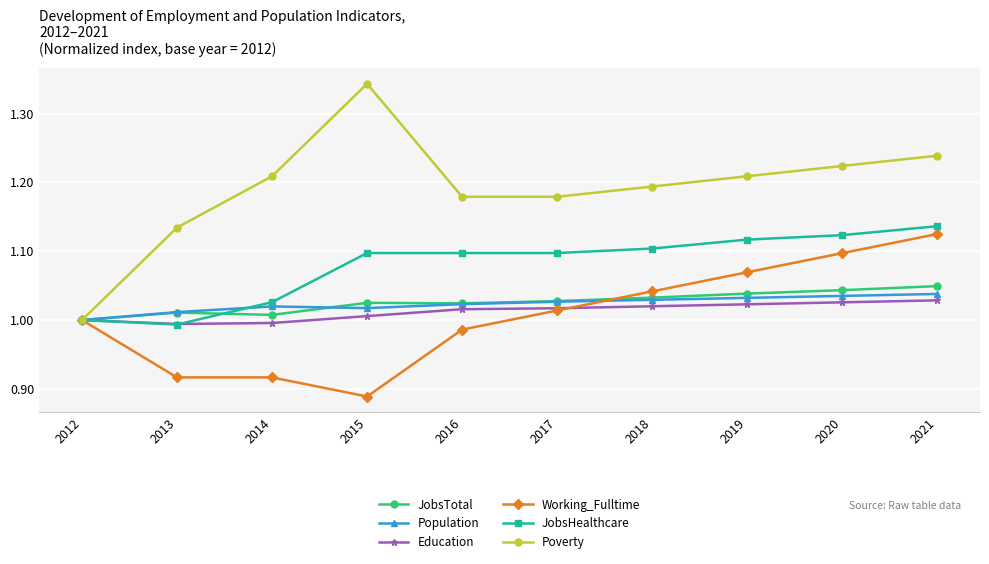

Is this an area chart (filled region under the line)?

No